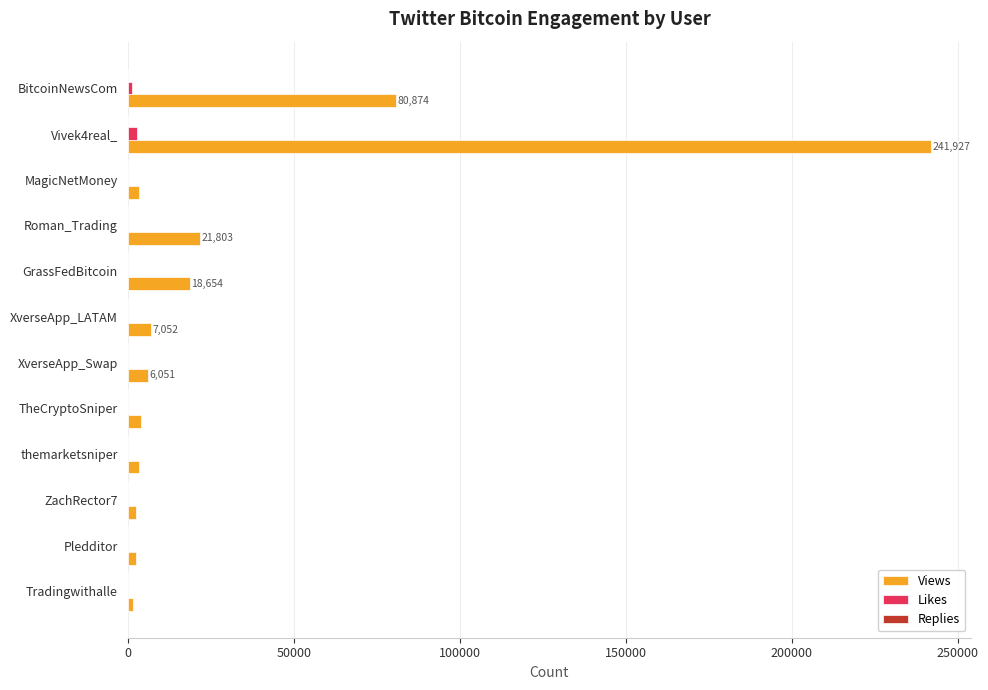

Which series has the largest total across all categories?

Views